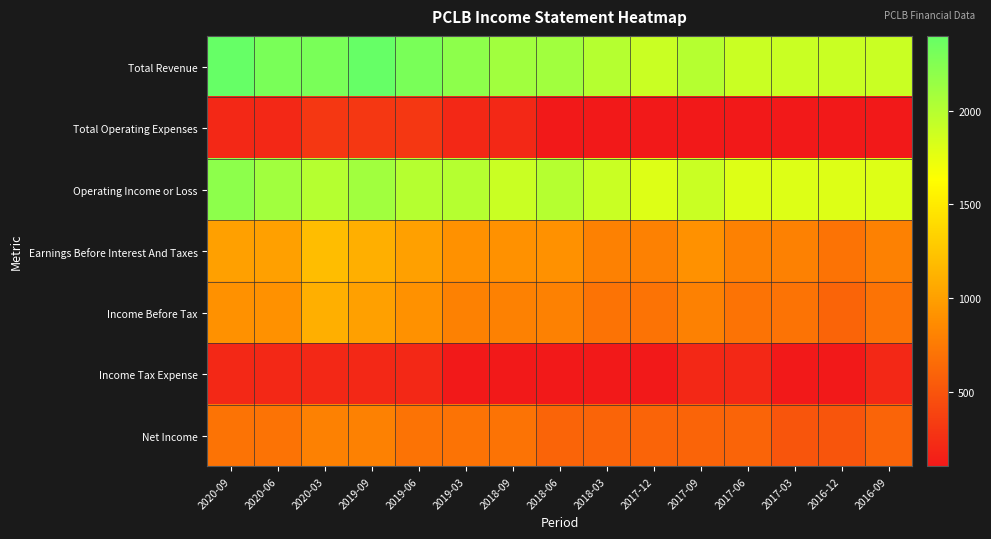

Which series changed the most between 2018-03 and 2017-12?

Total Revenue